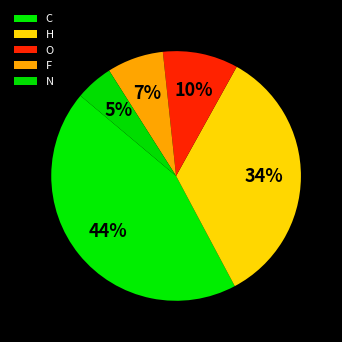

Which slice is the largest?

C